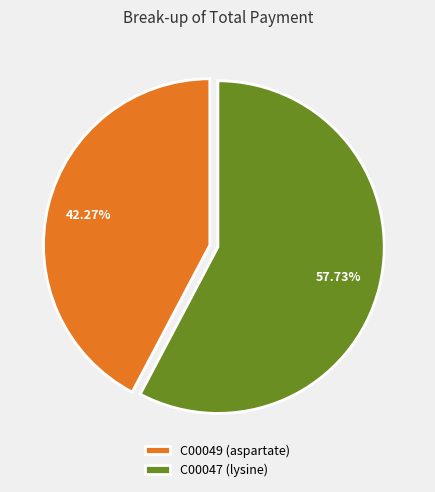

What is the smallest slice in the pie chart?

C00049